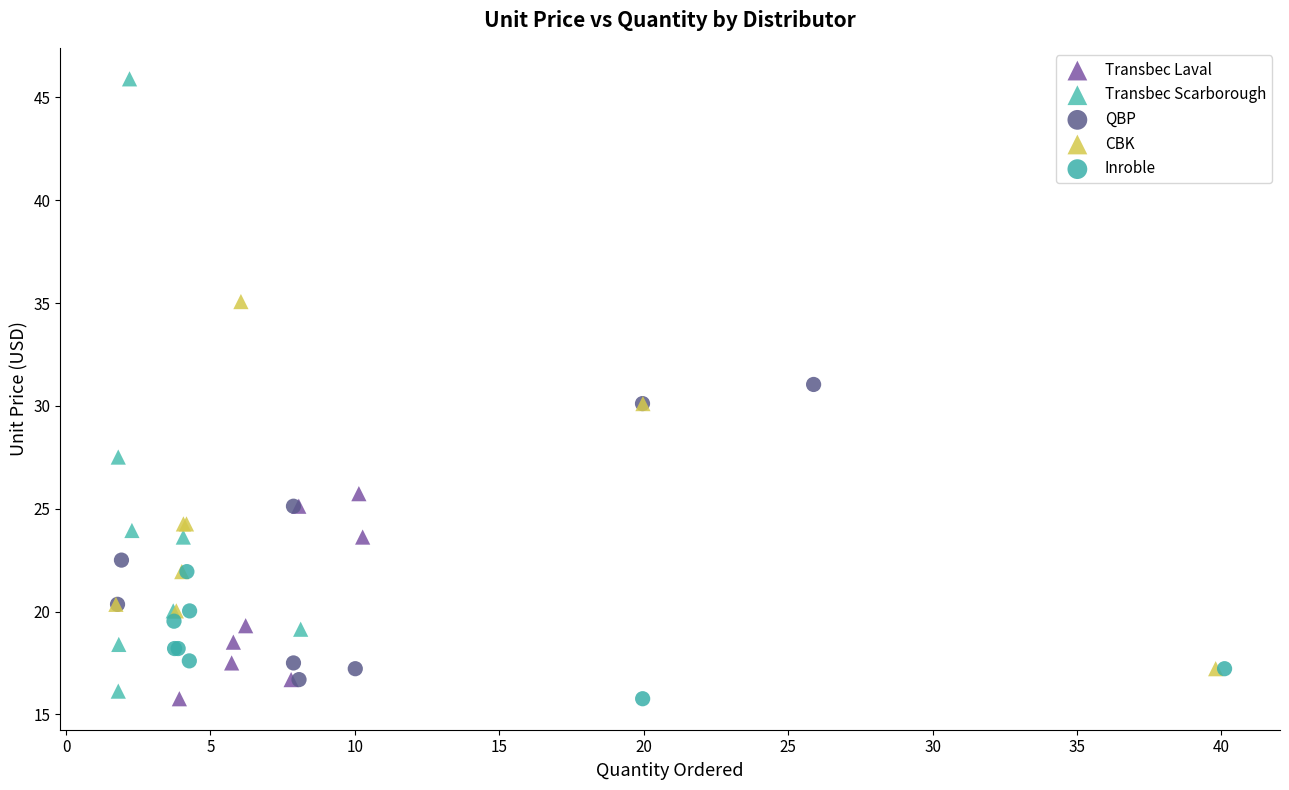

Which series has the largest Y range (max minus min)?

Transbec Scarborough